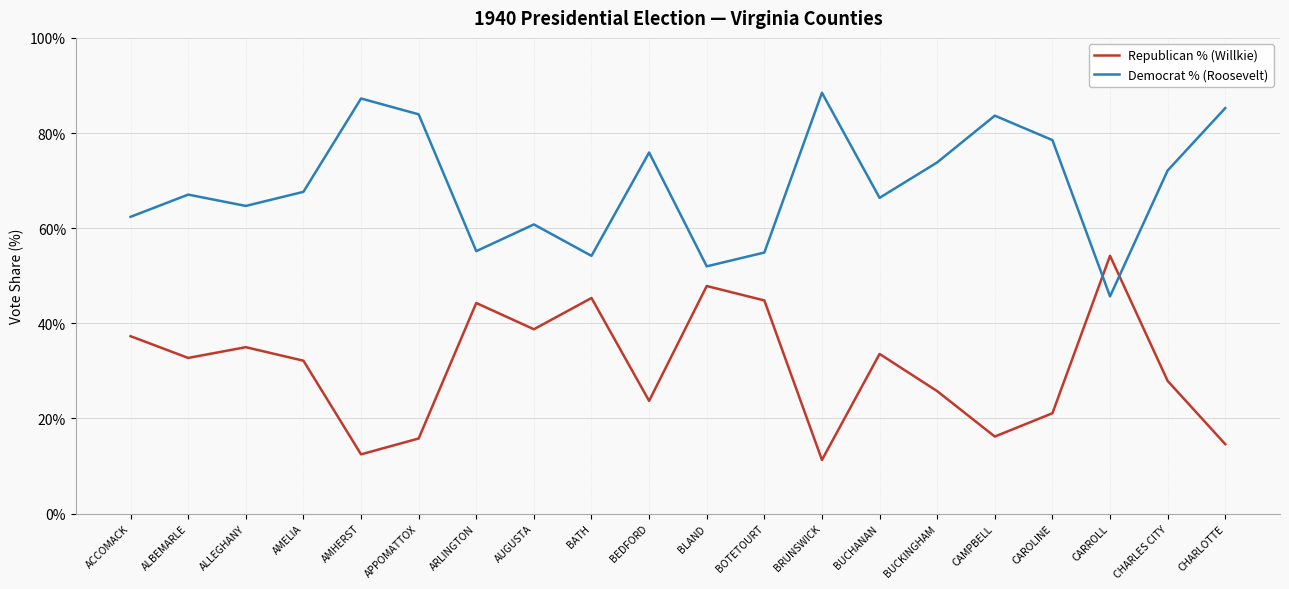

Which category has the lowest value in the Democrat % (Roosevelt) series?

CARROLL